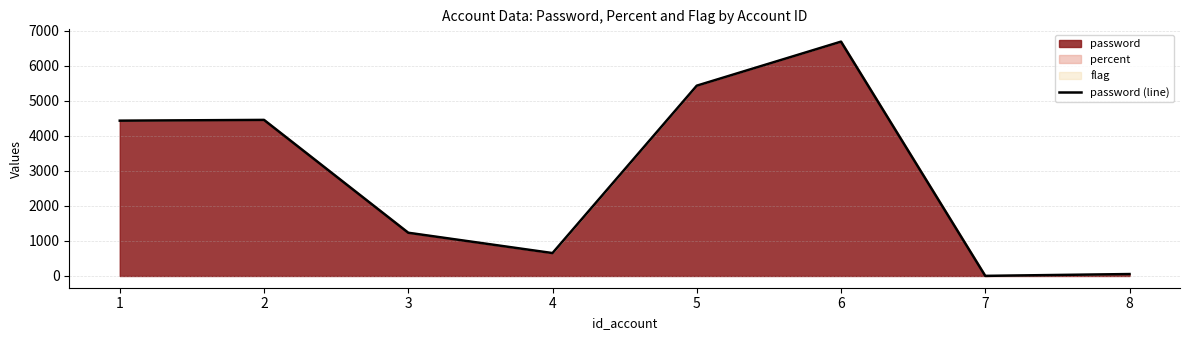

True or false: there are more than 2 points higher than both neighbors.

False